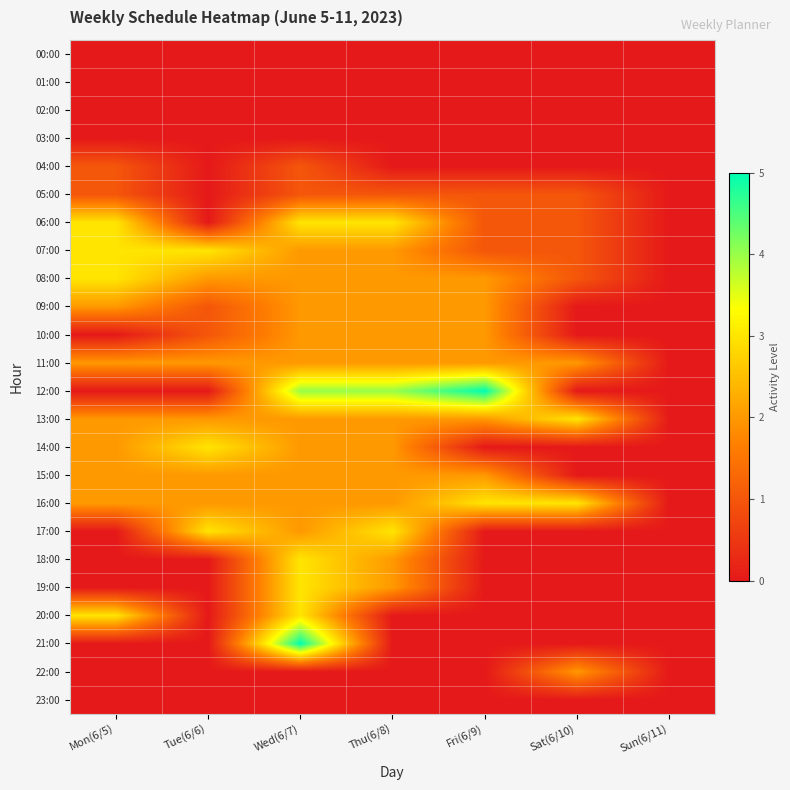

What is the maximum value shown in the chart?

5